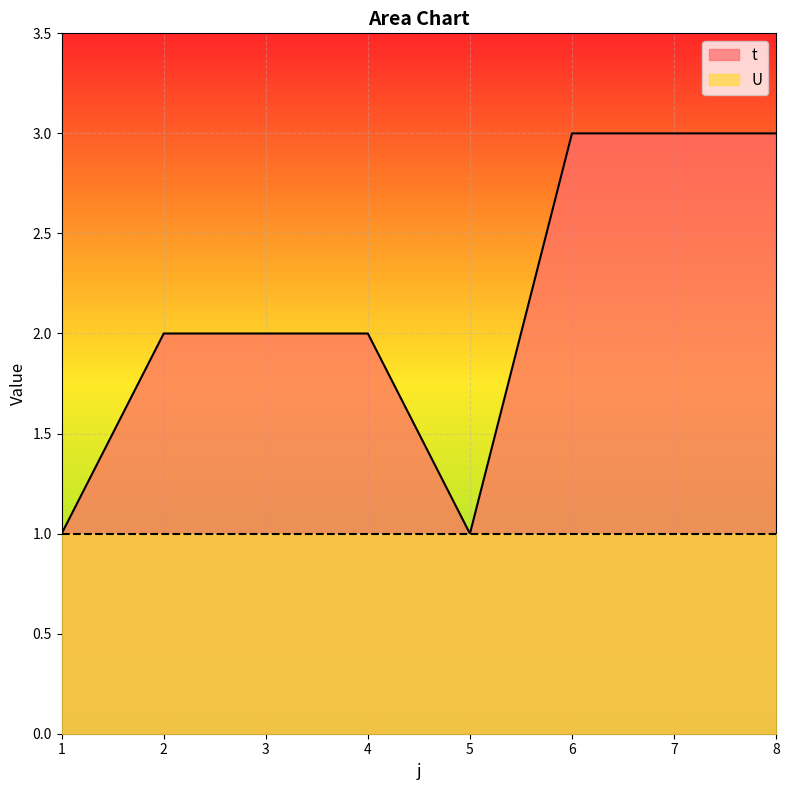

What is the difference between the values at 1 and 6?

2